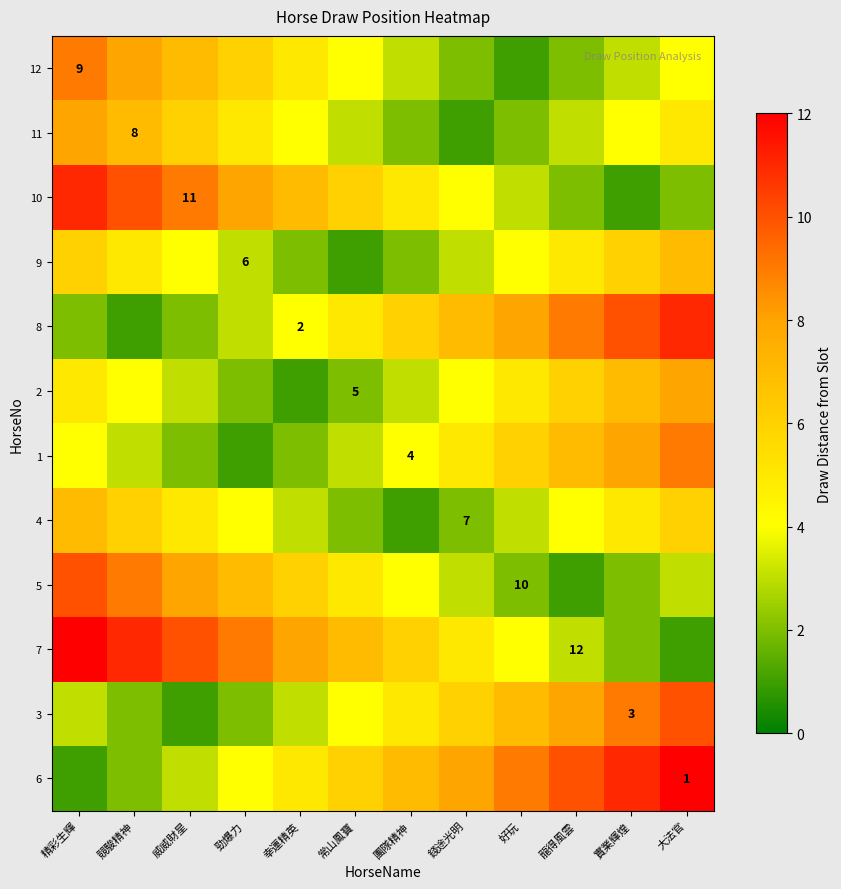

The 6 series shows 1 at 大法官. True or false?

True